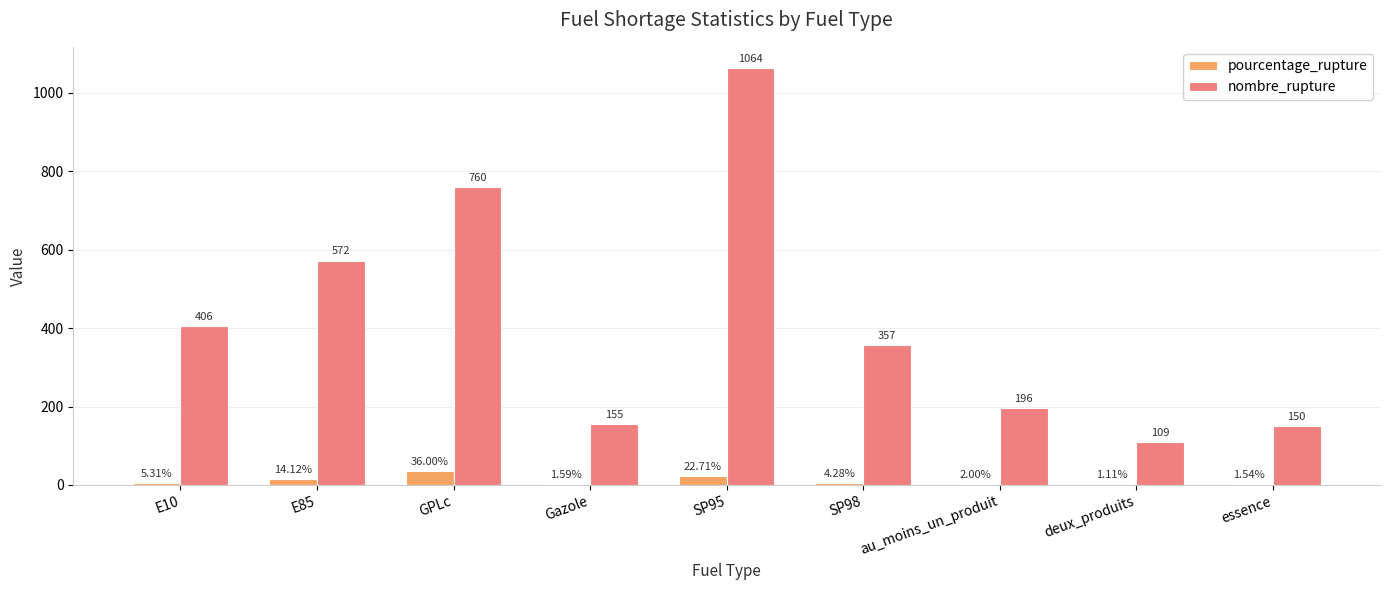

What is the total value across all series at au_moins_un_produit?

198.0